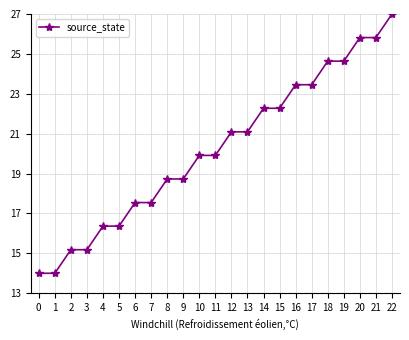

True or false: the data shows 17.5 at 7.

True